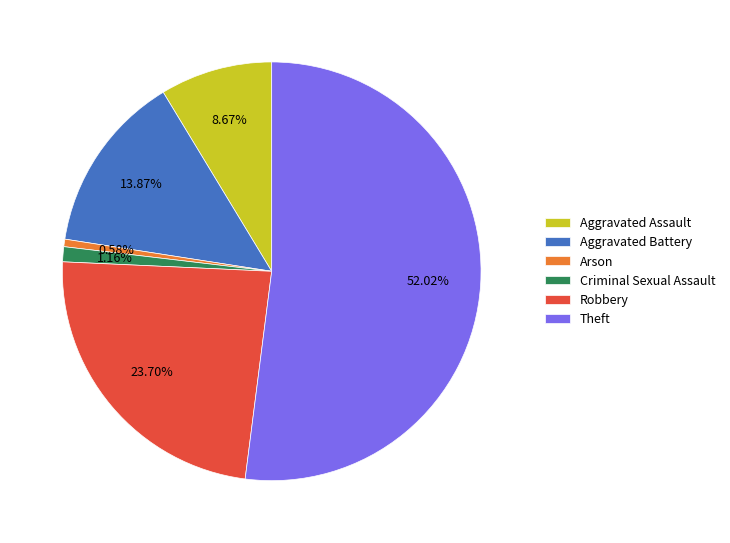

To the nearest percent, what is the combined percentage of Robbery and Criminal Sexual Assault?

25%